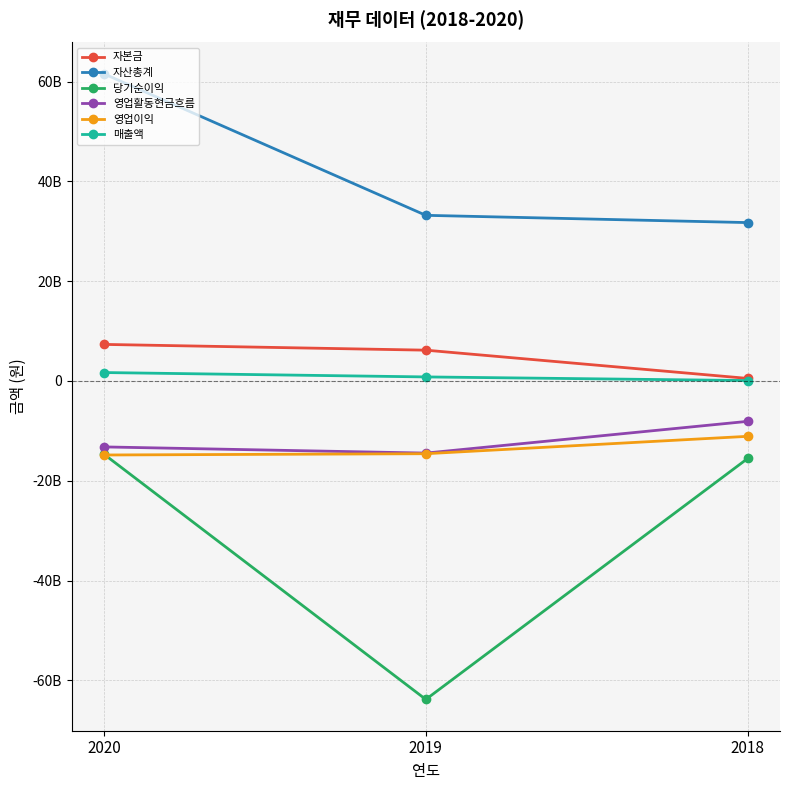

Reading right to left, list all the values displayed in this chart.

자본금: 2018=510436500	2019=6172662000	2020=7327462000
자산총계: 2018=31734646424	2019=33189932764	2020=61552115783
당기순이익: 2018=-15512099358	2019=-63811125984	2020=-14658635374
영업활동현금흐름: 2018=-8088804697	2019=-14451341666	2020=-13211206502
영업이익: 2018=-11090130072	2019=-14574115460	2020=-14831329233
매출액: 2018=84942727	2019=811384315	2020=1689320642